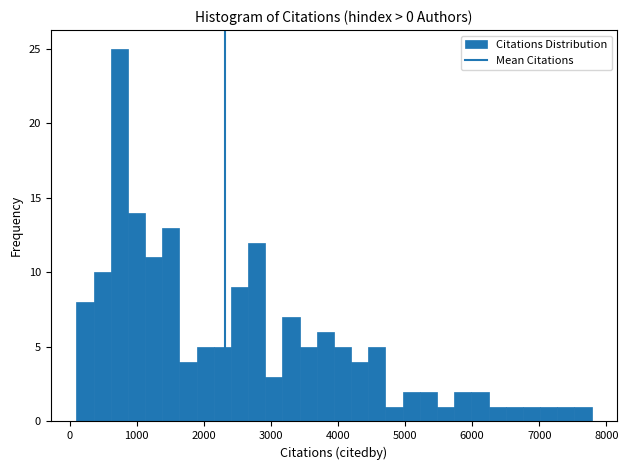

Read against the x-axis, roughly where is the centre of the tallest bar?

700